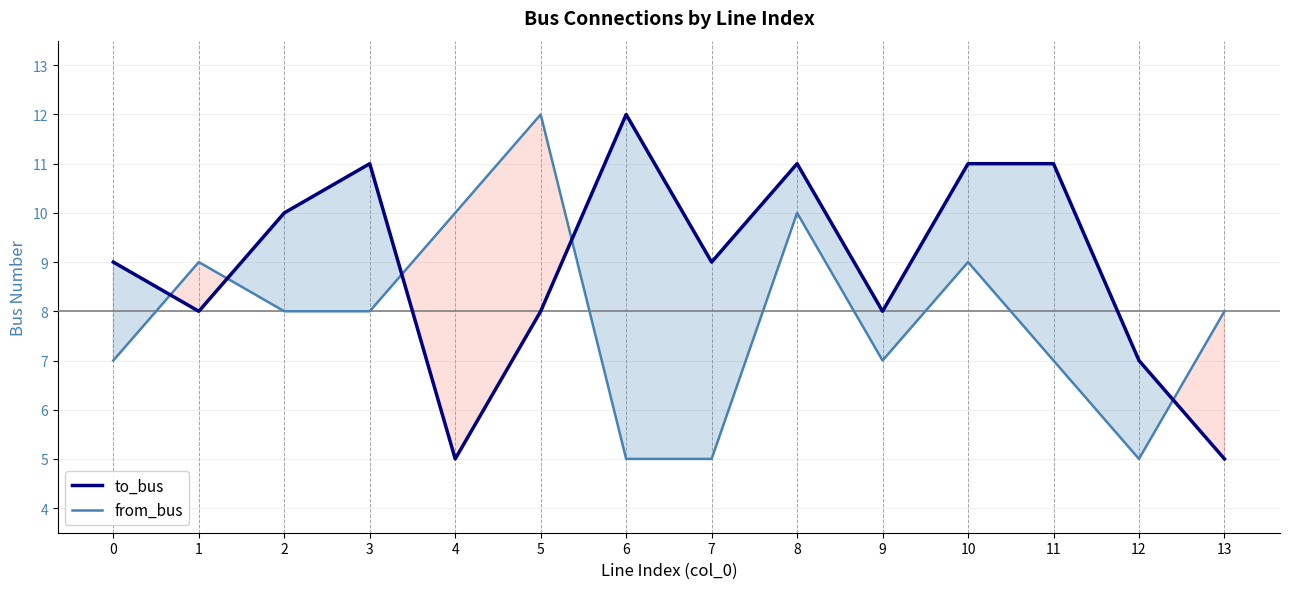

Rank the series at 3 from highest to lowest value.

to_bus, from_bus